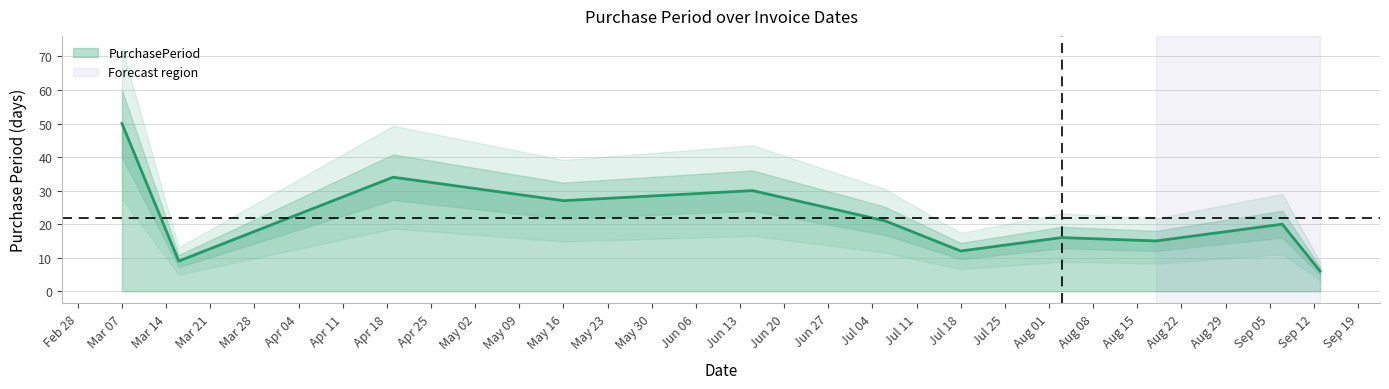

The value at May 16 is 27. True or false?

True